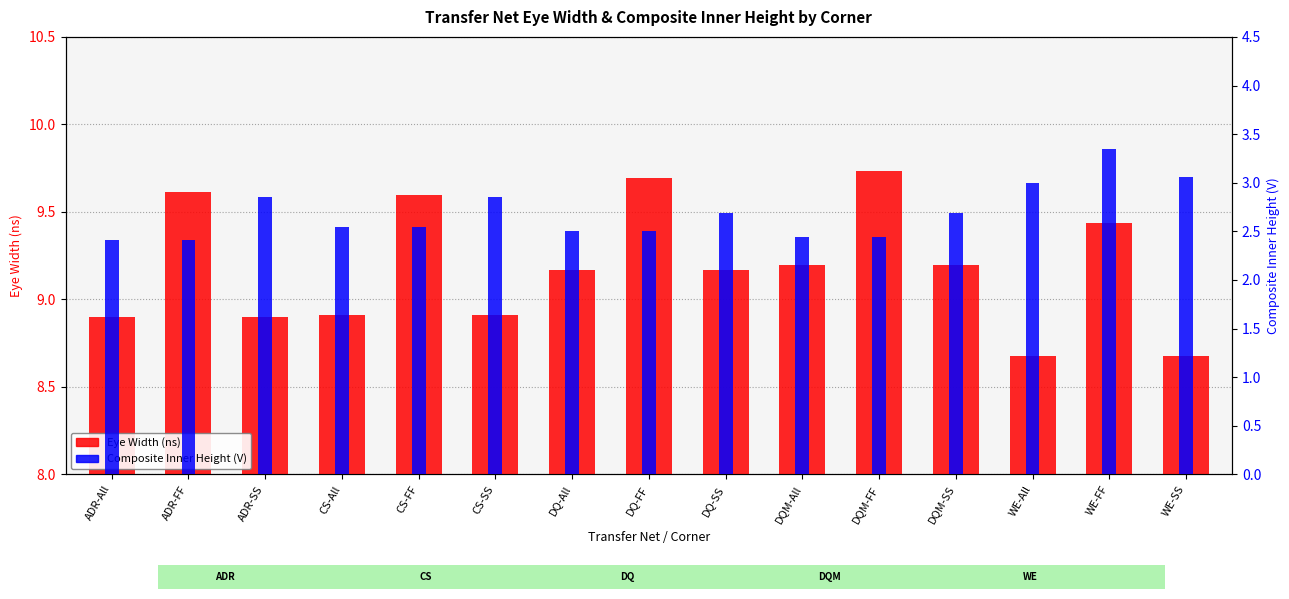

What is the total value across all series at DQ-FF?

12.2